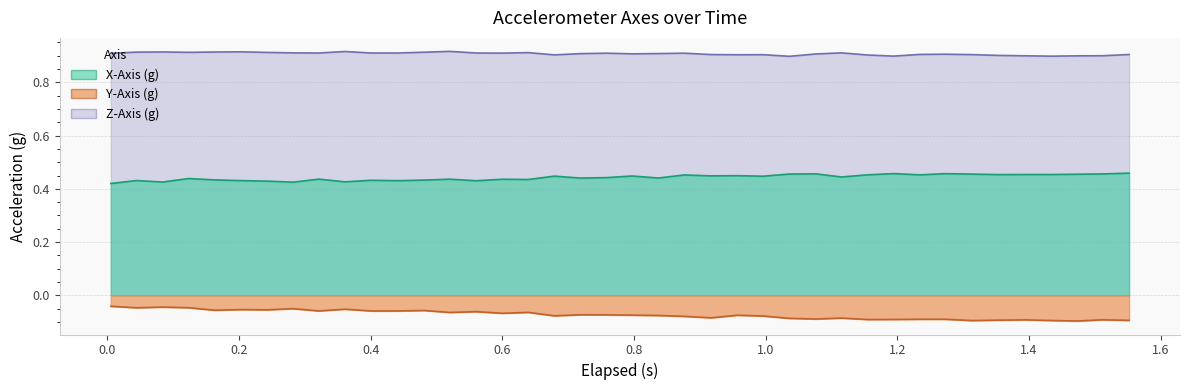

What is the label of the 26th point from the left?

0.996